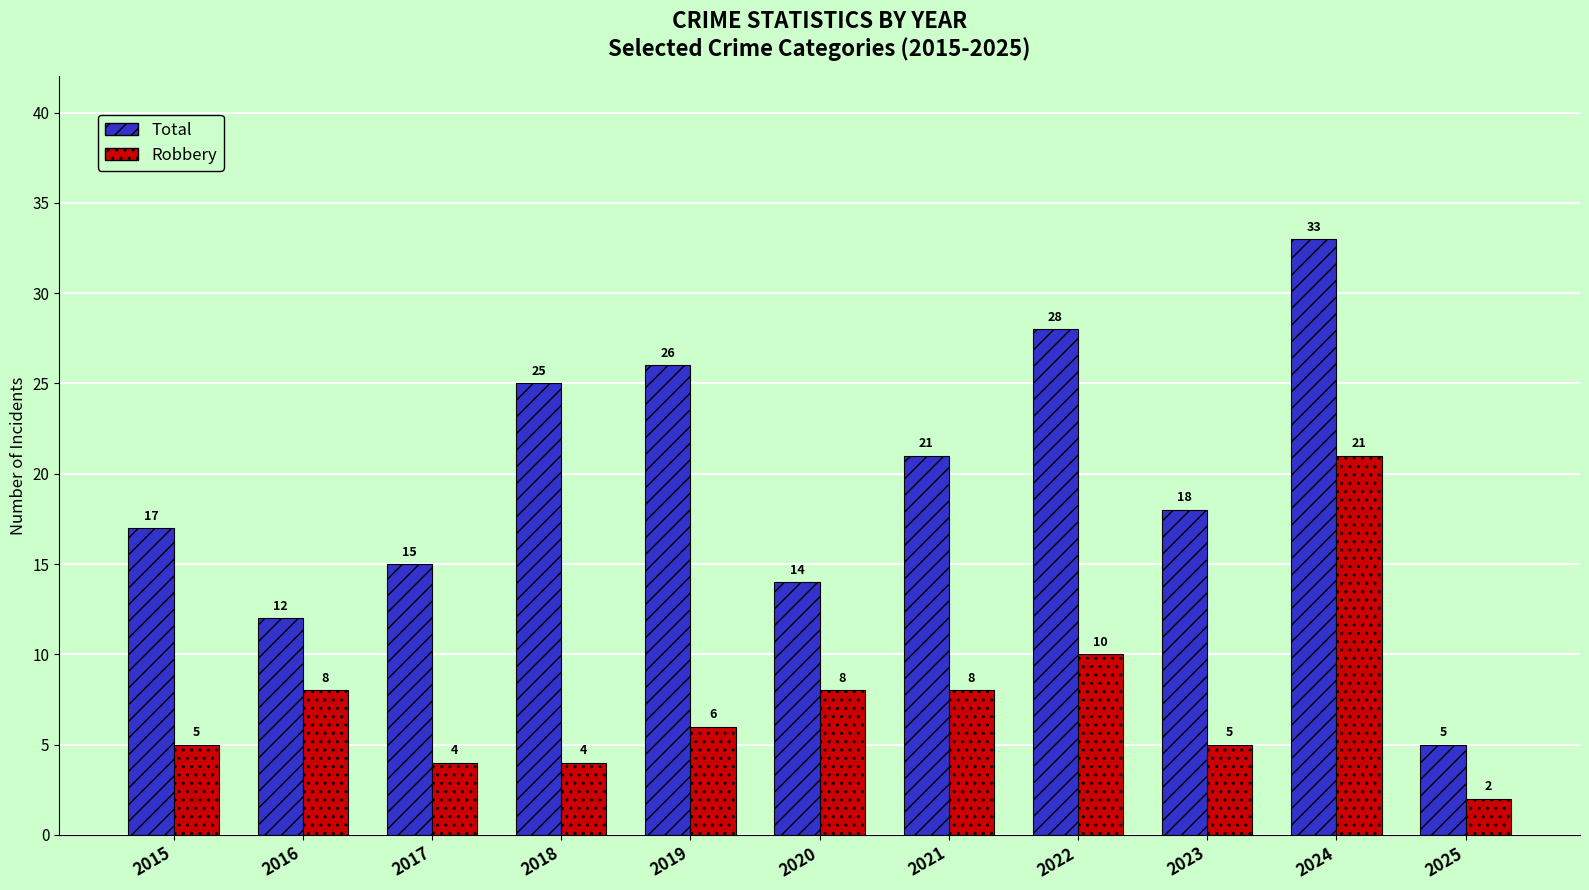

How many bars are there in total?

22